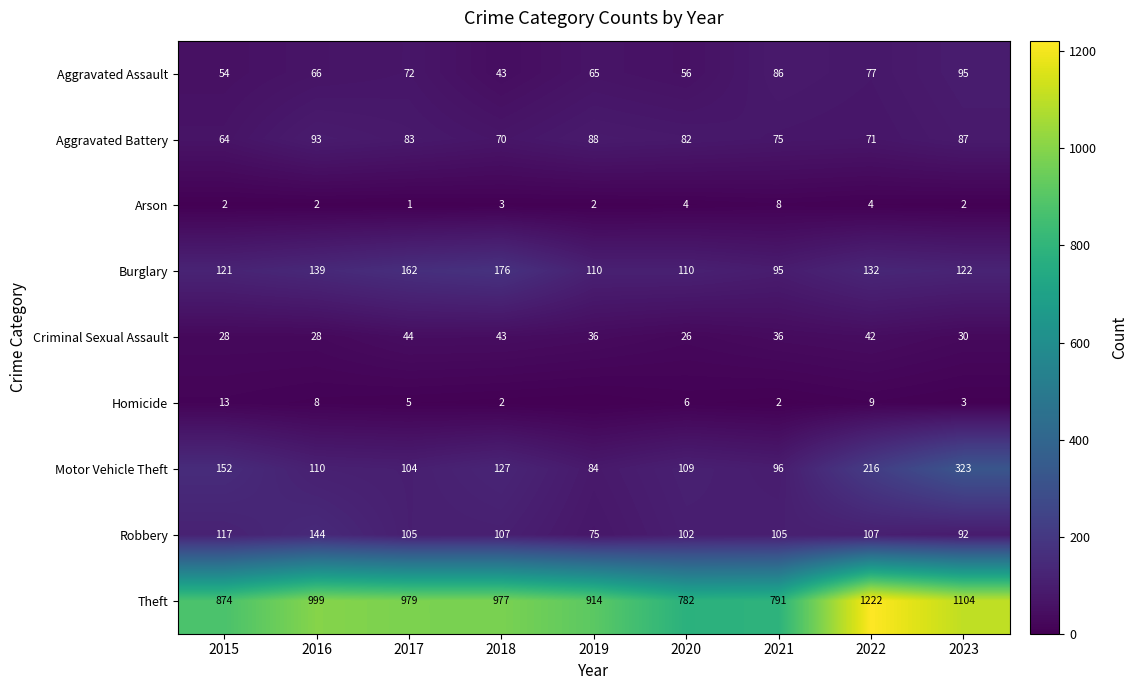

Between 2016 and 2021, which is larger?

2021